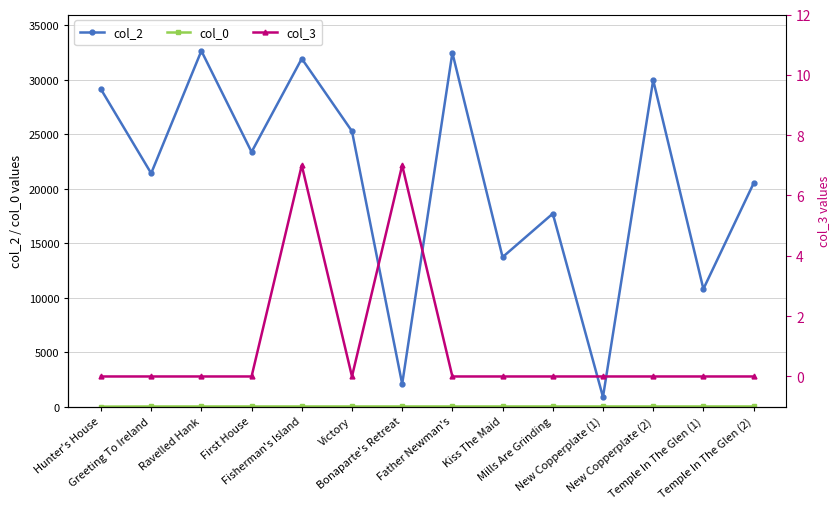

What is the total value across all series at Fisherman's Island?

31975.2